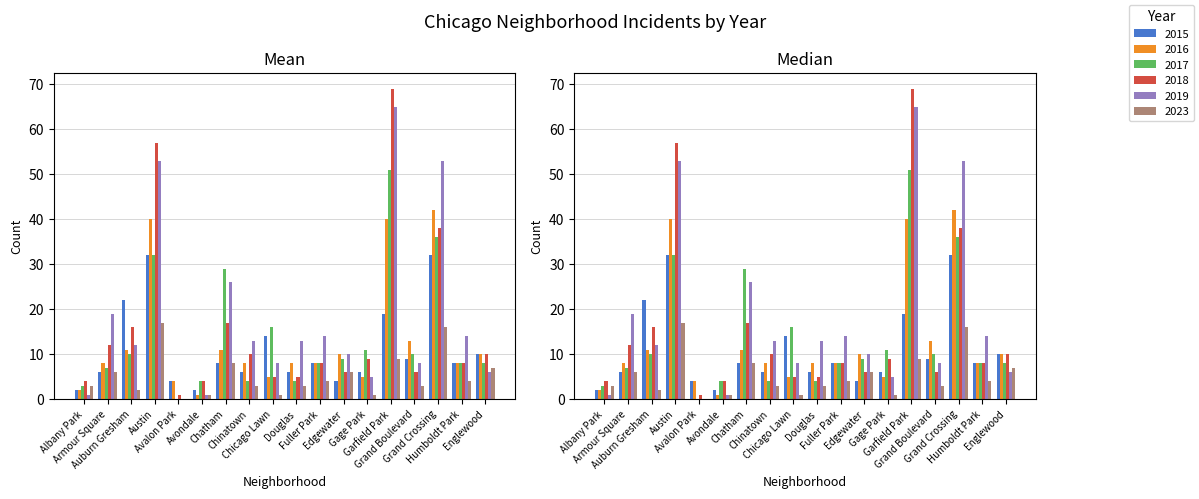

At which category does the chart reach its minimum across all series?

Avalon Park